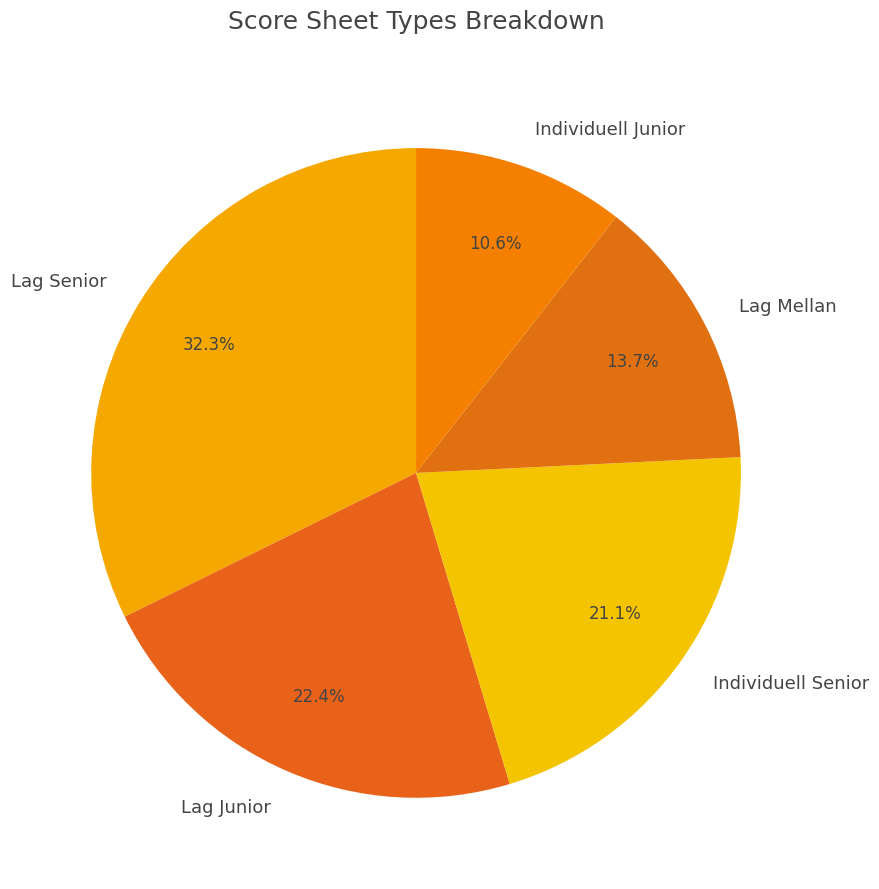

Approximately how many times larger is the value at Lag Mellan compared to Individuell Junior?

1.3